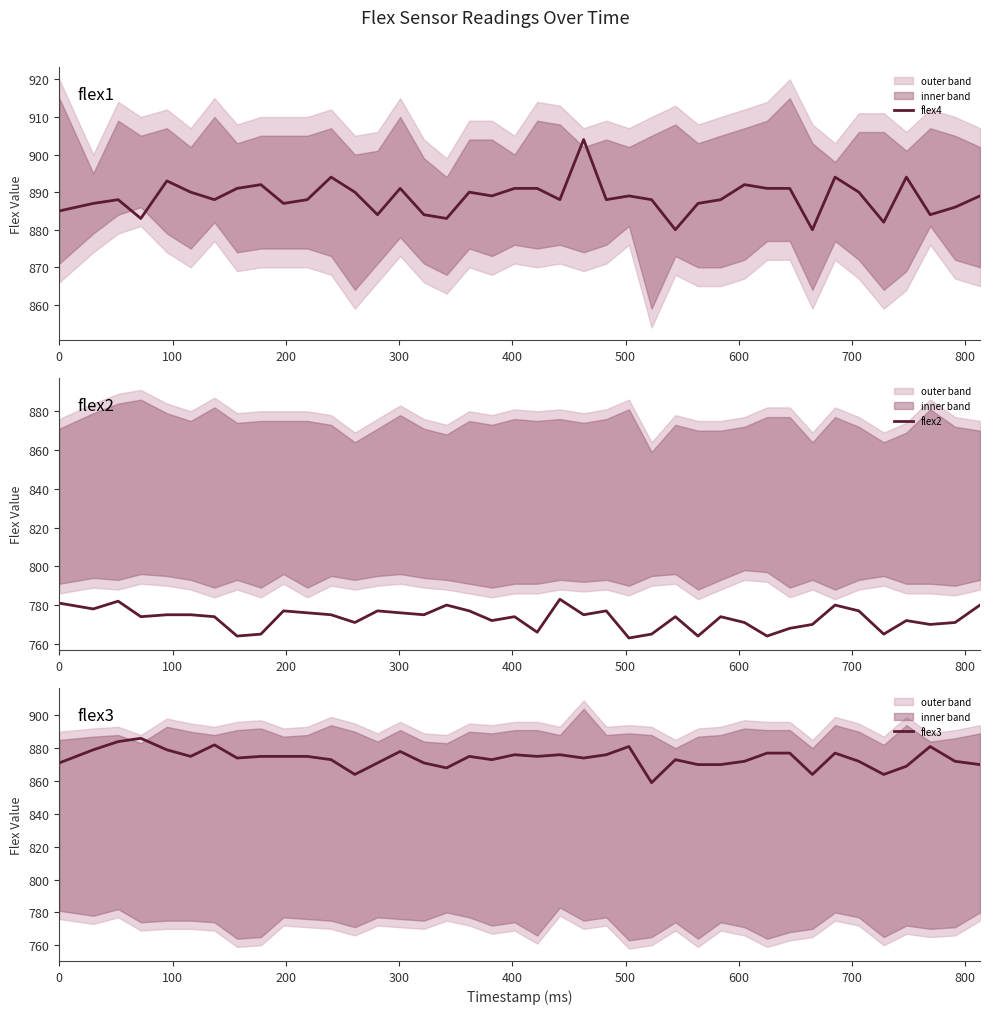

What is the sum of all flex4 values?

35544